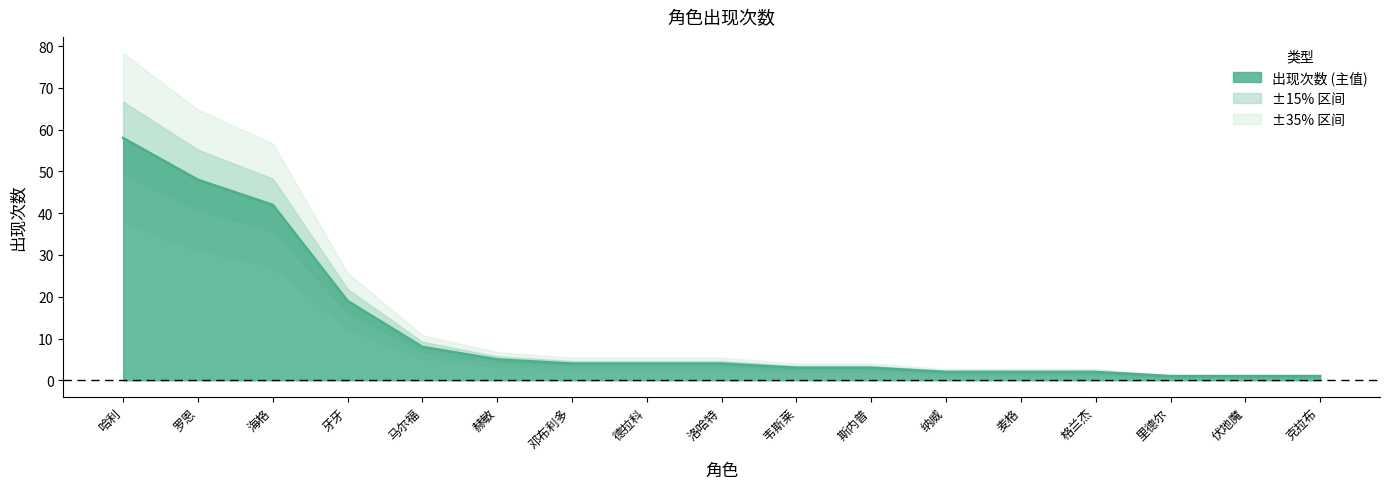

Rank the categories by value from lowest to highest.

里德尔, 伏地魔, 克拉布, 纳威, 麦格, 格兰杰, 韦斯莱, 斯内普, 邓布利多, 德拉科, 洛哈特, 赫敏, 马尔福, 牙牙, 海格, 罗恩, 哈利